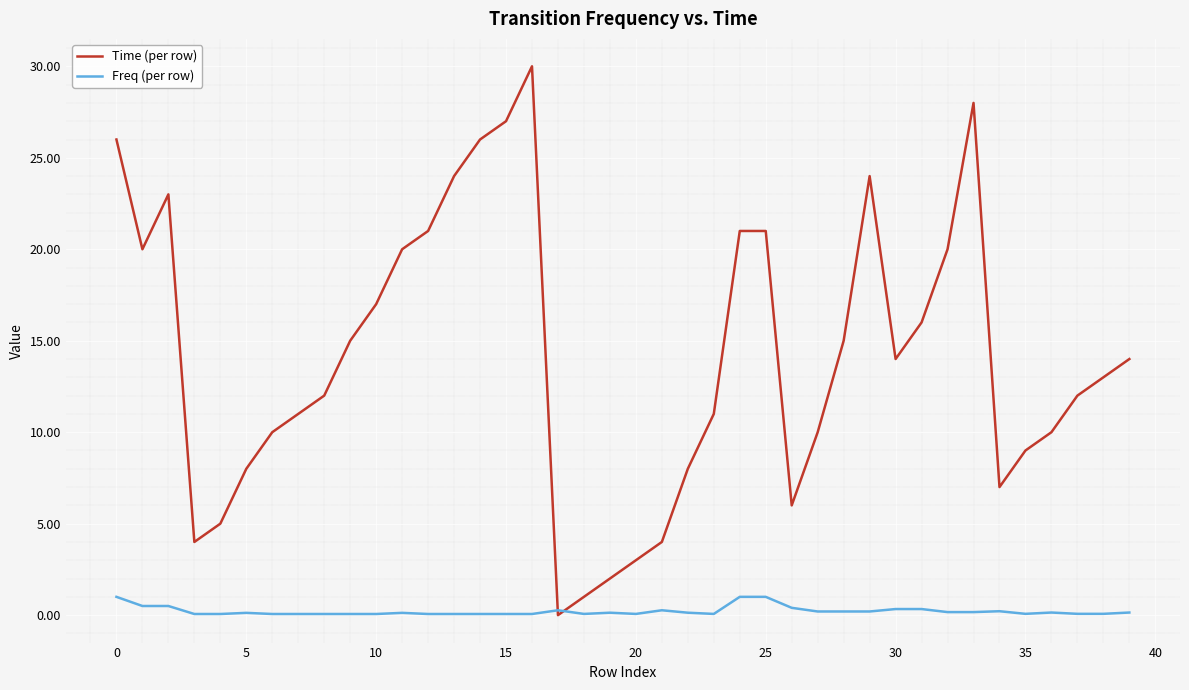

Rank the series by their maximum value, from lowest to highest.

Freq (per row), Time (per row)